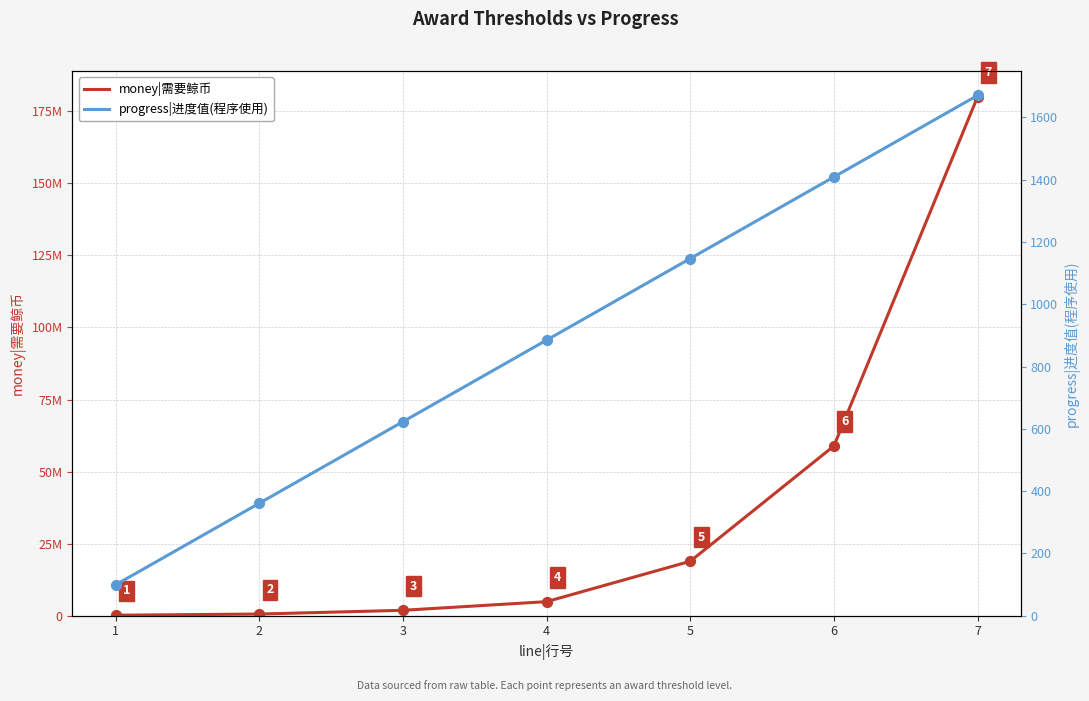

What are all the series names shown in the legend?

money|需要鲸币, progress|进度值(程序使用)